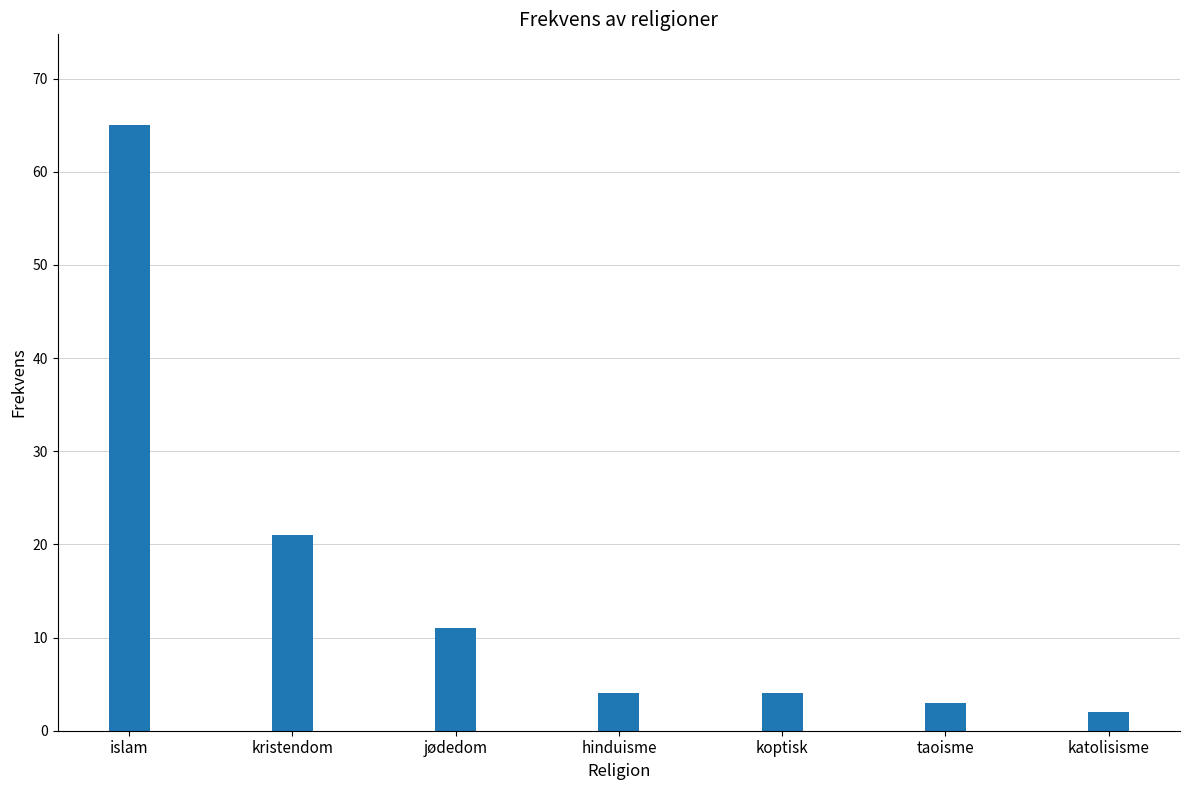

Reading left to right, transcribe all the data shown in this chart.

islam=65	kristendom=21	jødedom=11	hinduisme=4	koptisk=4	taoisme=3	katolisisme=2